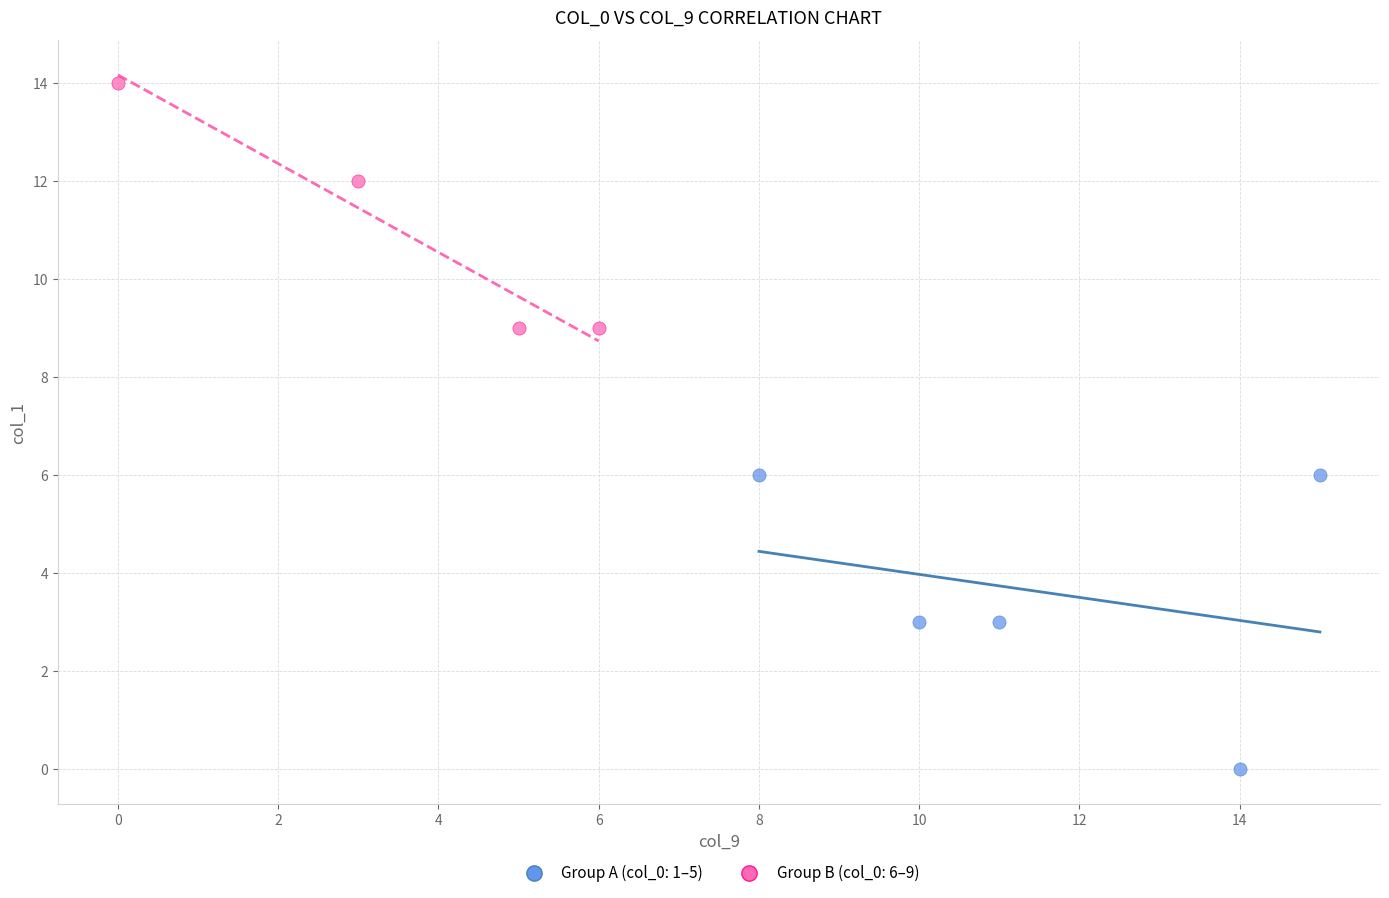

Which series reaches the maximum Y coordinate?

Group B (col_0: 6–9)